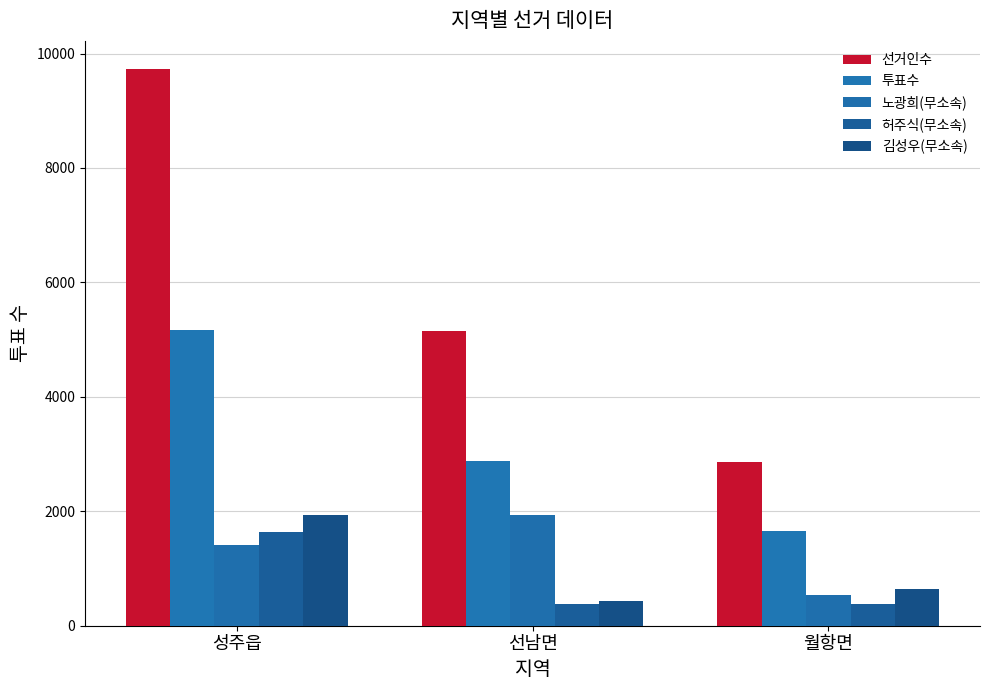

What is the difference between the 선거인수 values at 월항면 and 성주읍?

6876